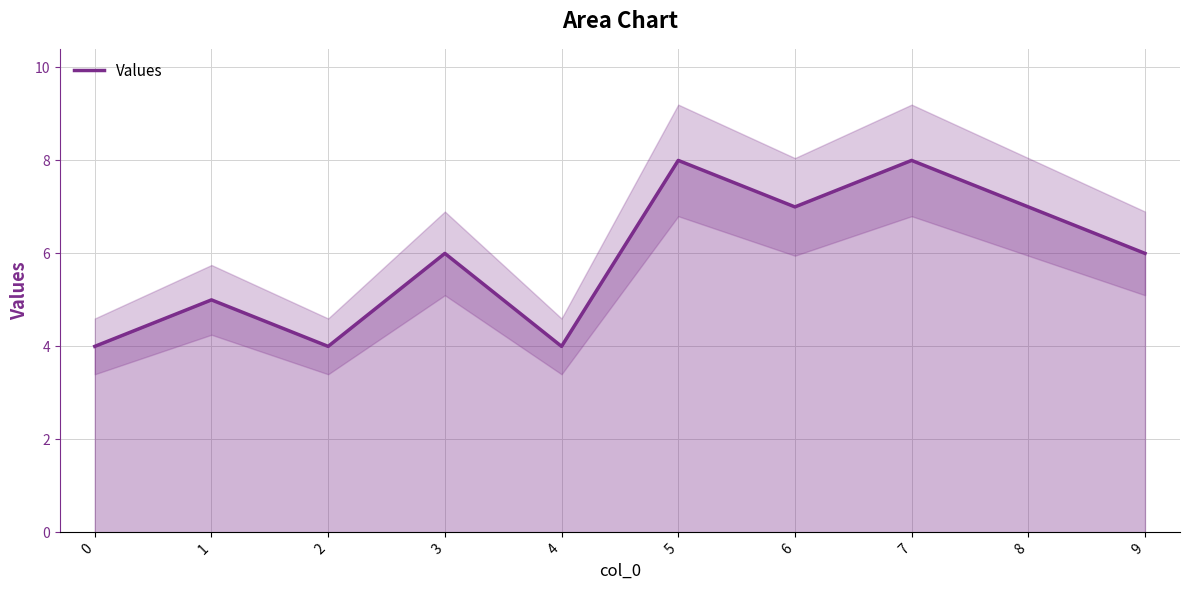

Which has a higher value, 6 or 8?

6